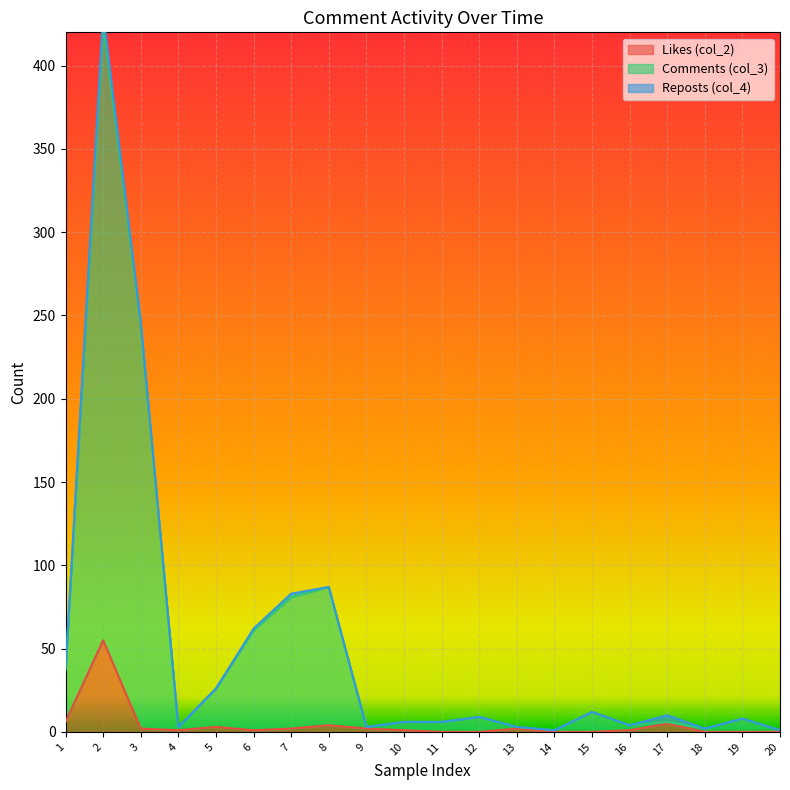

Which category has the lowest value in the col_2 series?

11